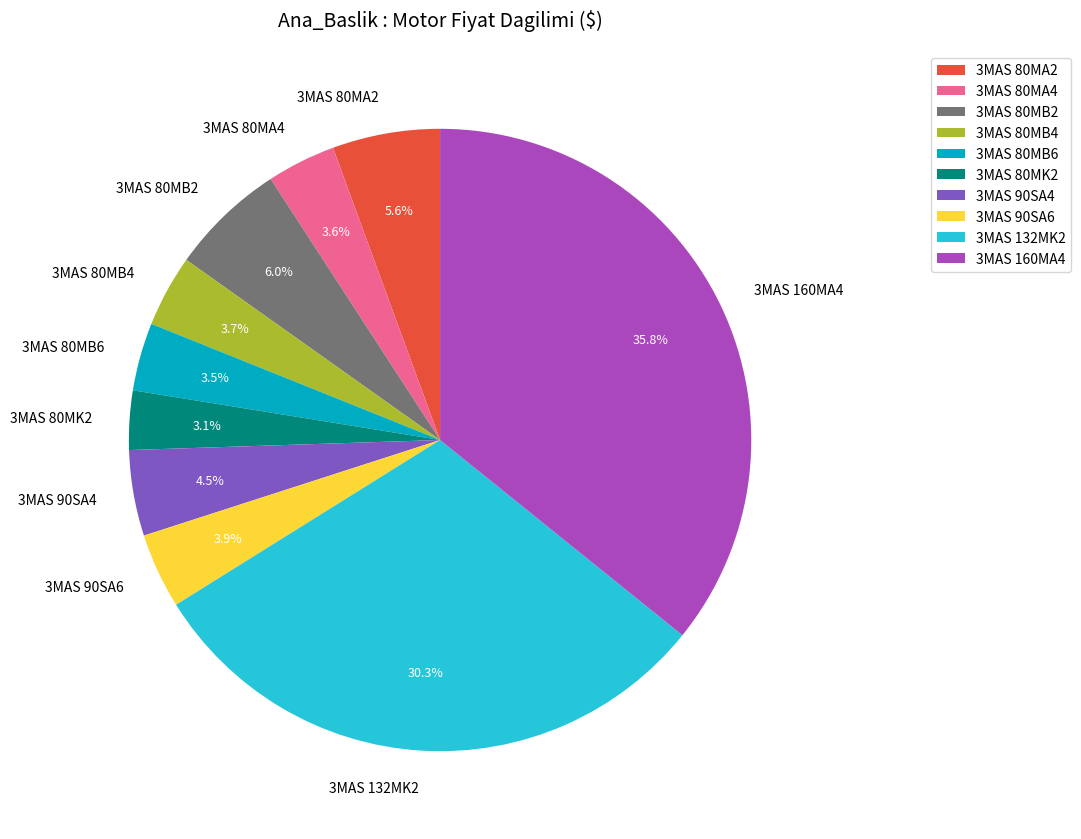

What is the largest slice in the pie chart?

3MAS 160MA4